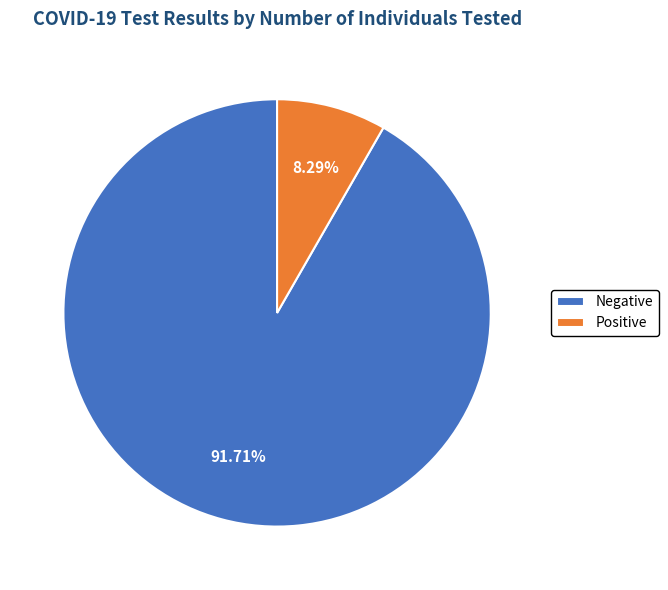

To the nearest percent, what is the difference between the Negative and Positive slice percentages?

83%